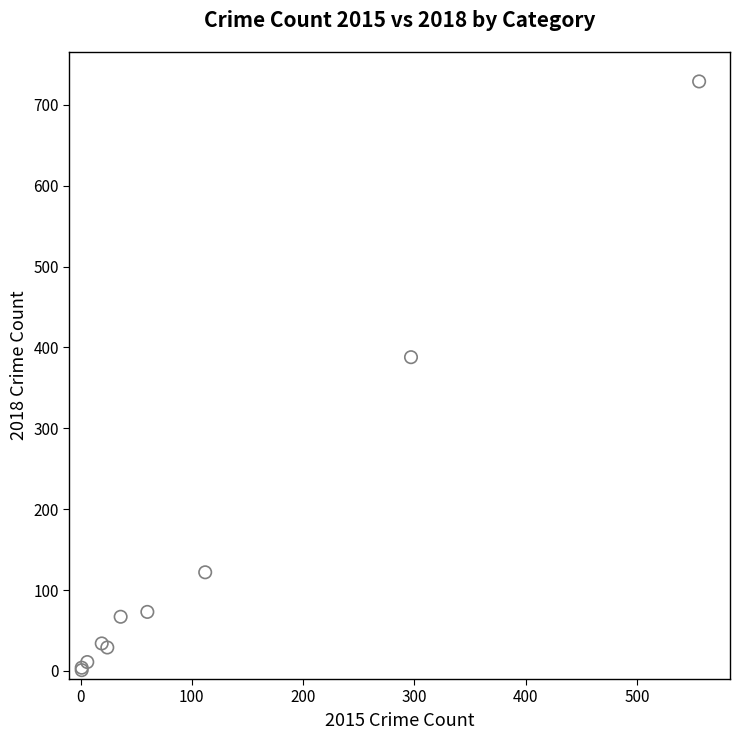

What Y value in the scatter plot is closest to 365?

388